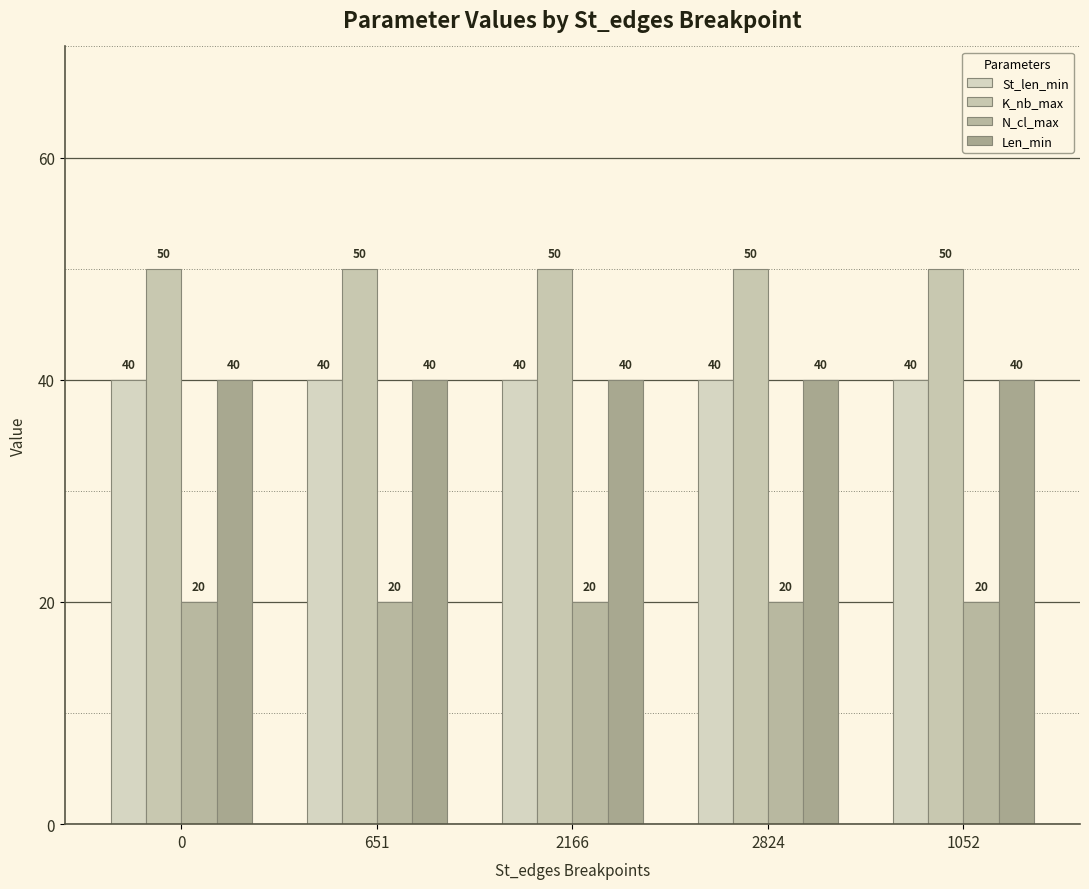

Which series has the largest total across all categories?

K_nb_max